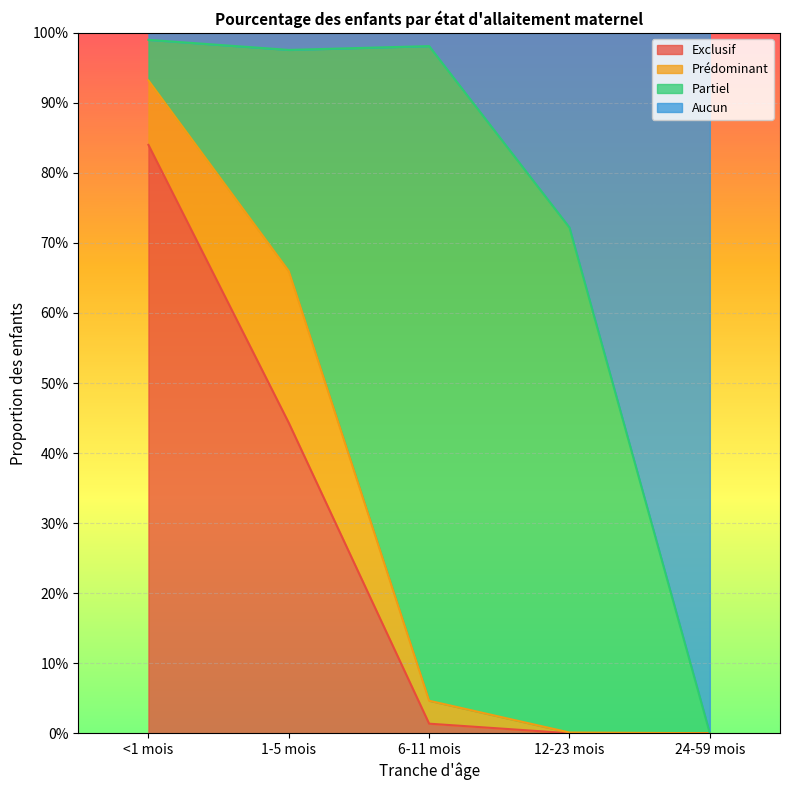

Which has a higher value, 24-59 mois or 12-23 mois?

24-59 mois